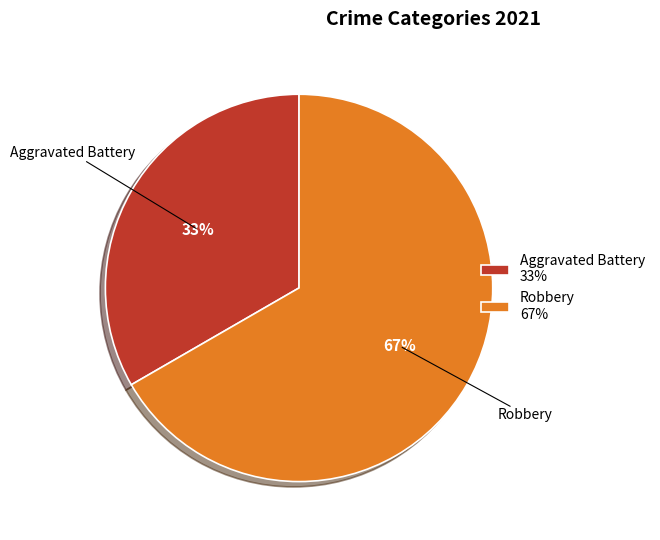

Is it true that Aggravated Battery 33% is 33% of the pie?

True